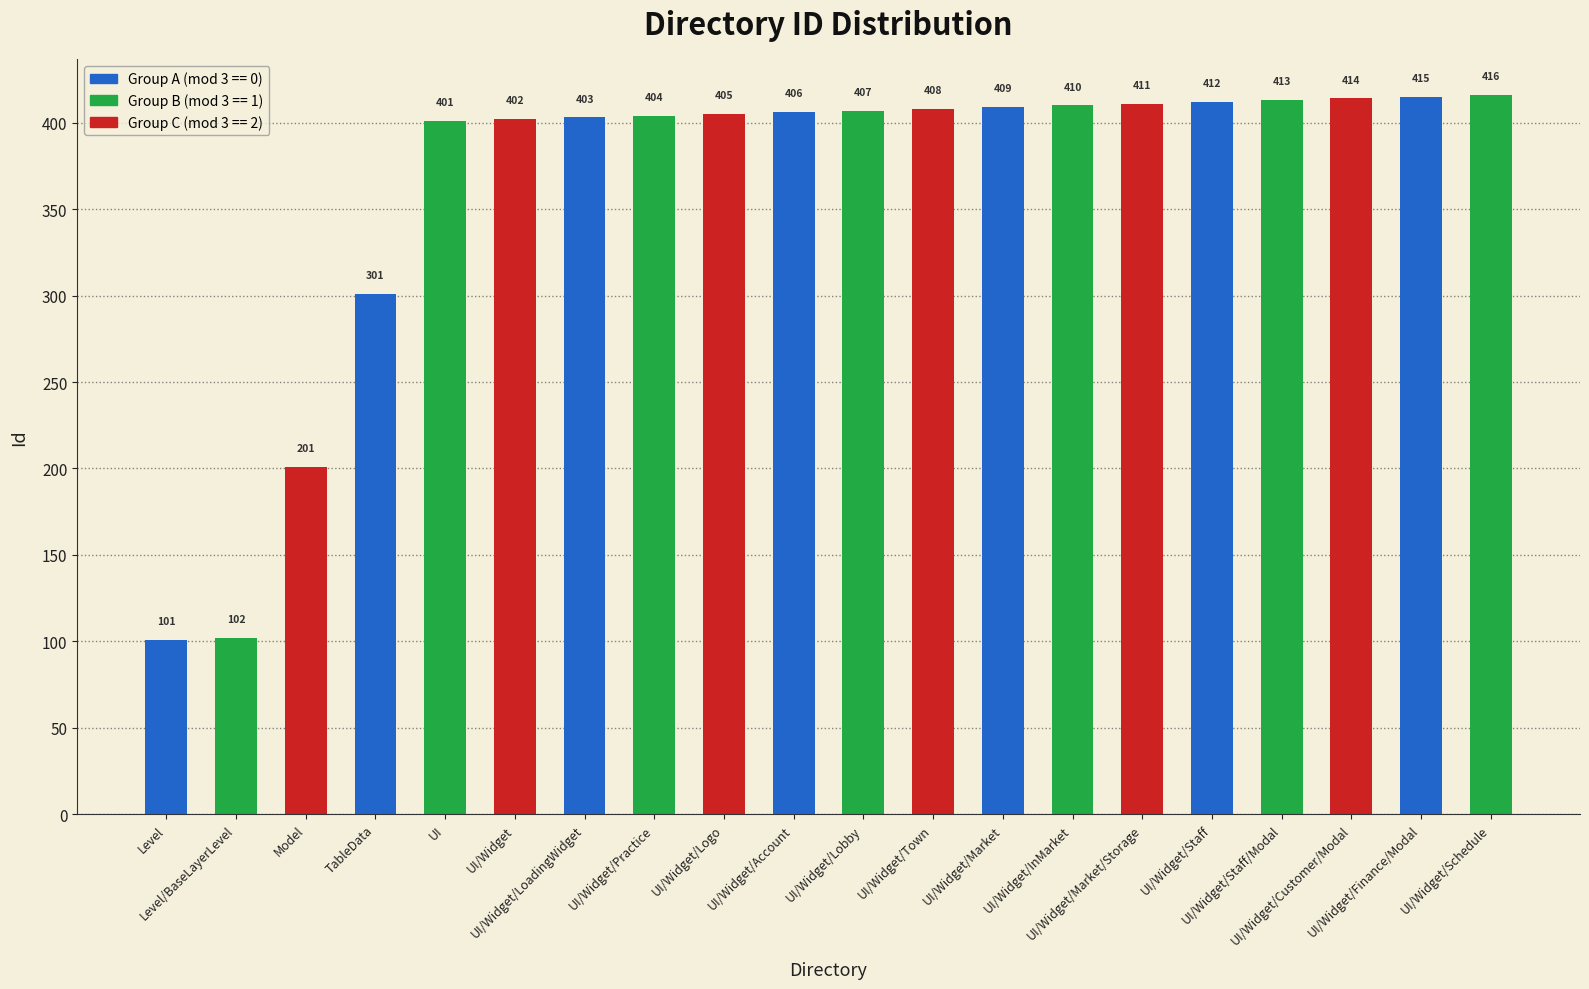

Between UI/Widget/Finance/Modal and UI/Widget/Practice, which is larger?

UI/Widget/Finance/Modal